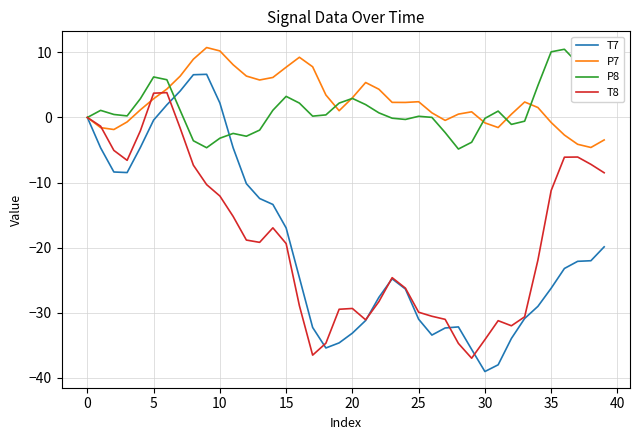

What is the minimum value shown in the chart?

-39.0